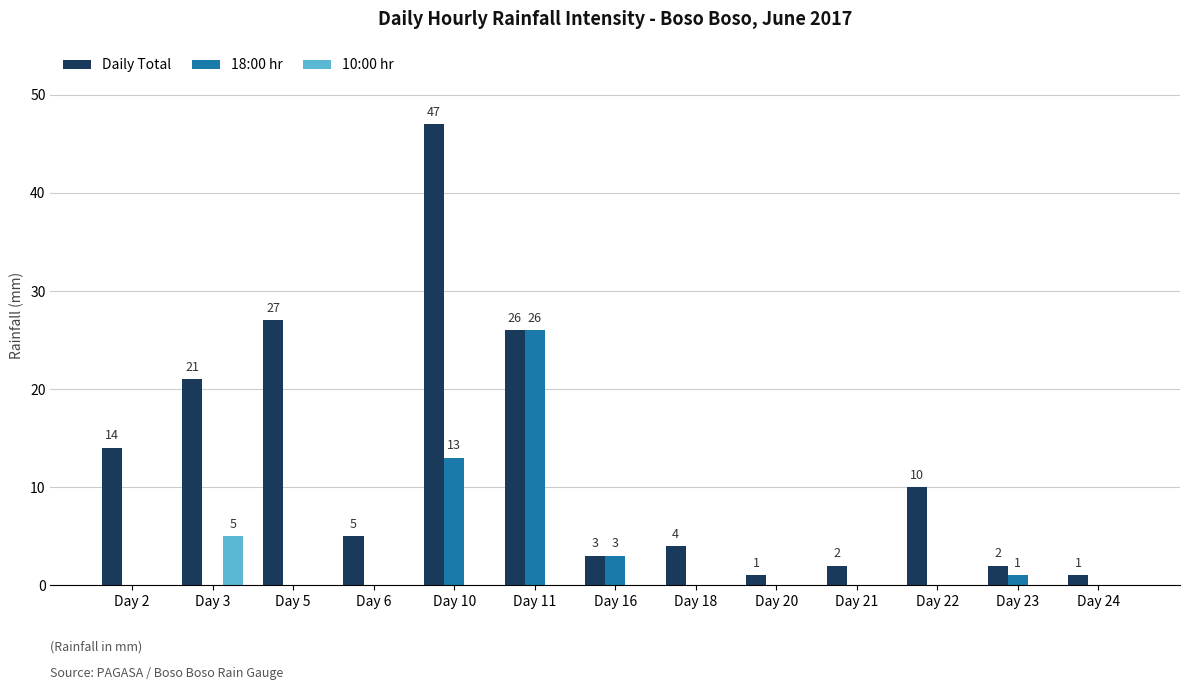

How many distinct data groups are displayed?

3